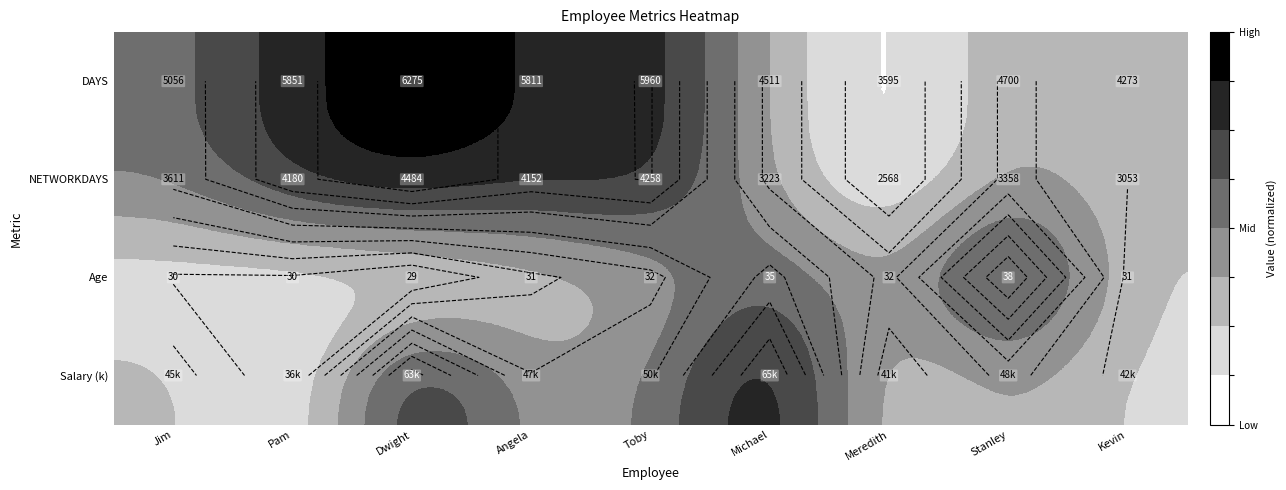

What is the difference between the highest and lowest values at Meredith?

0.3